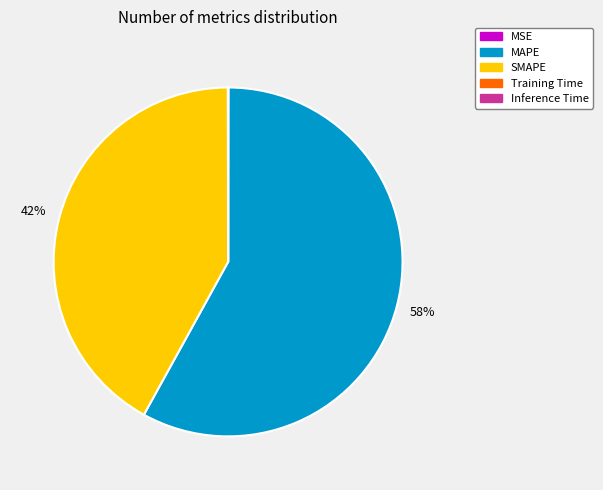

To the nearest percent, what is the difference between the largest and smallest slice percentages?

58%